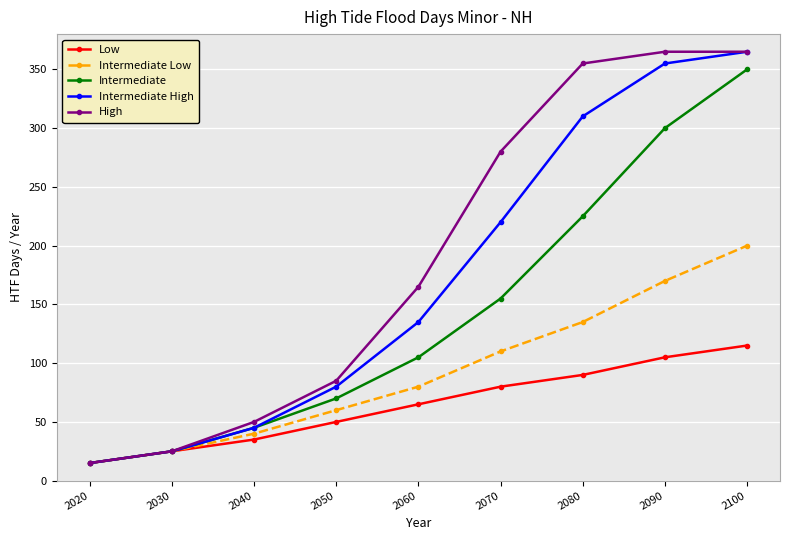

At how many categories does at least one series exceed 351?

3